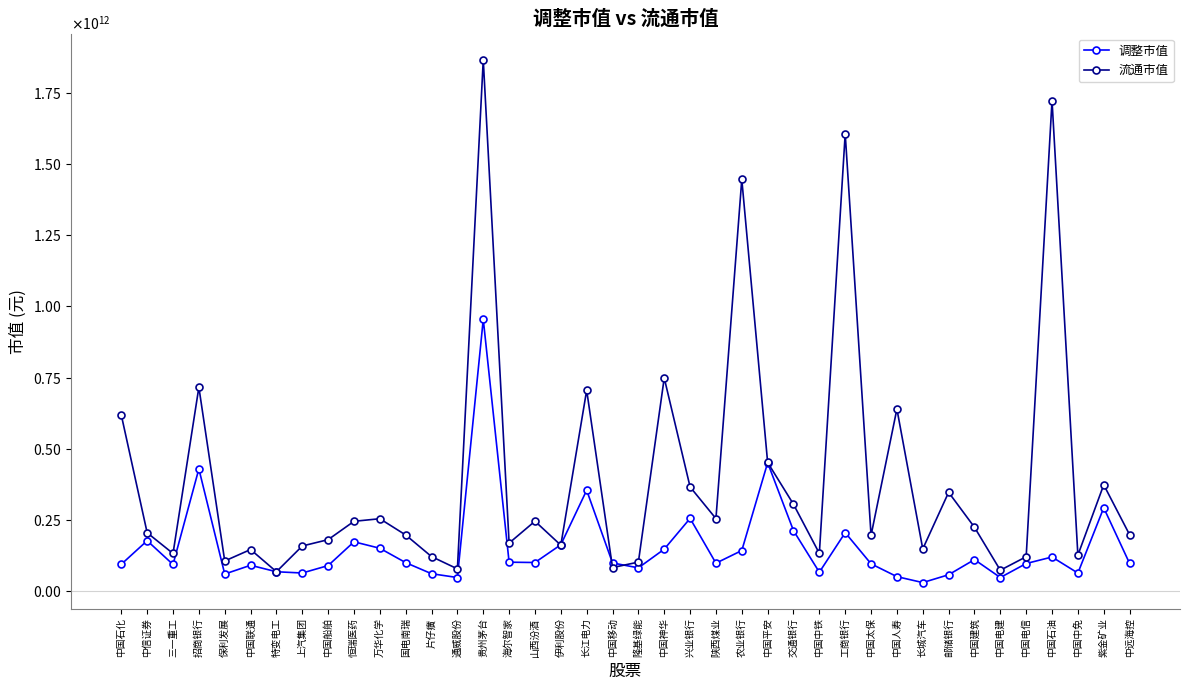

At which category does the chart reach its minimum across all series?

长城汽车